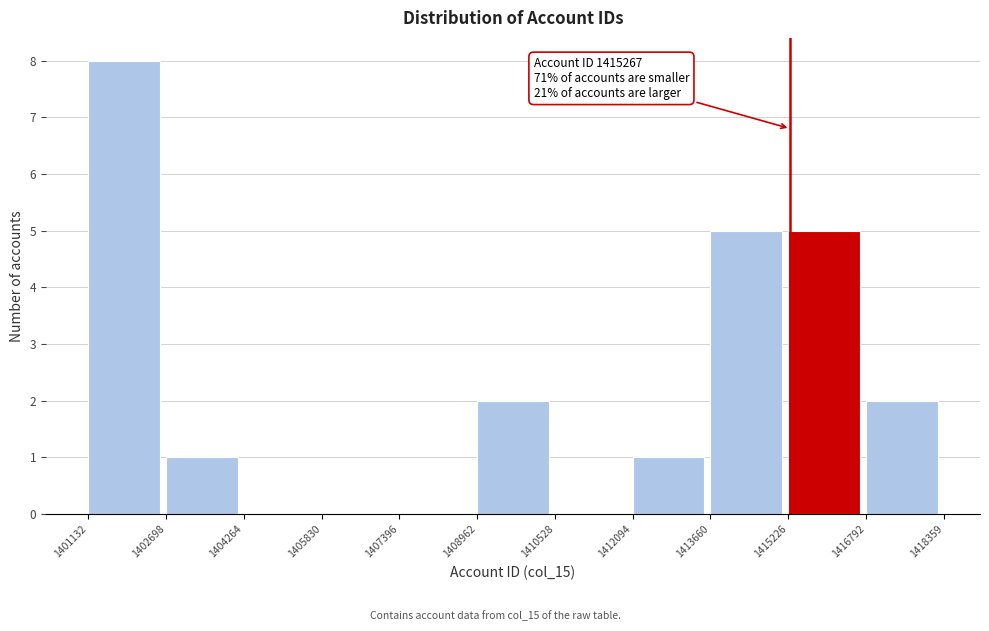

Which range on the x-axis has the tallest bar?

1401132 to 1402698